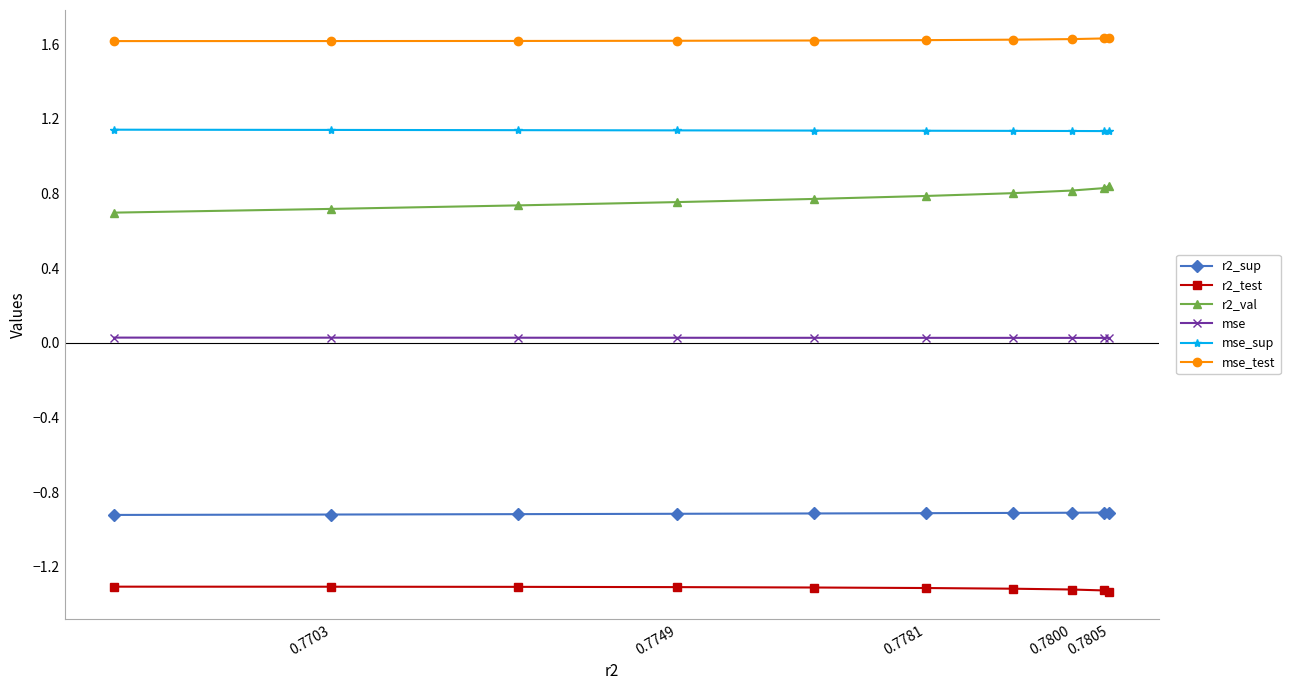

The r2_sup series shows -0.3 at 0.7781. True or false?

False